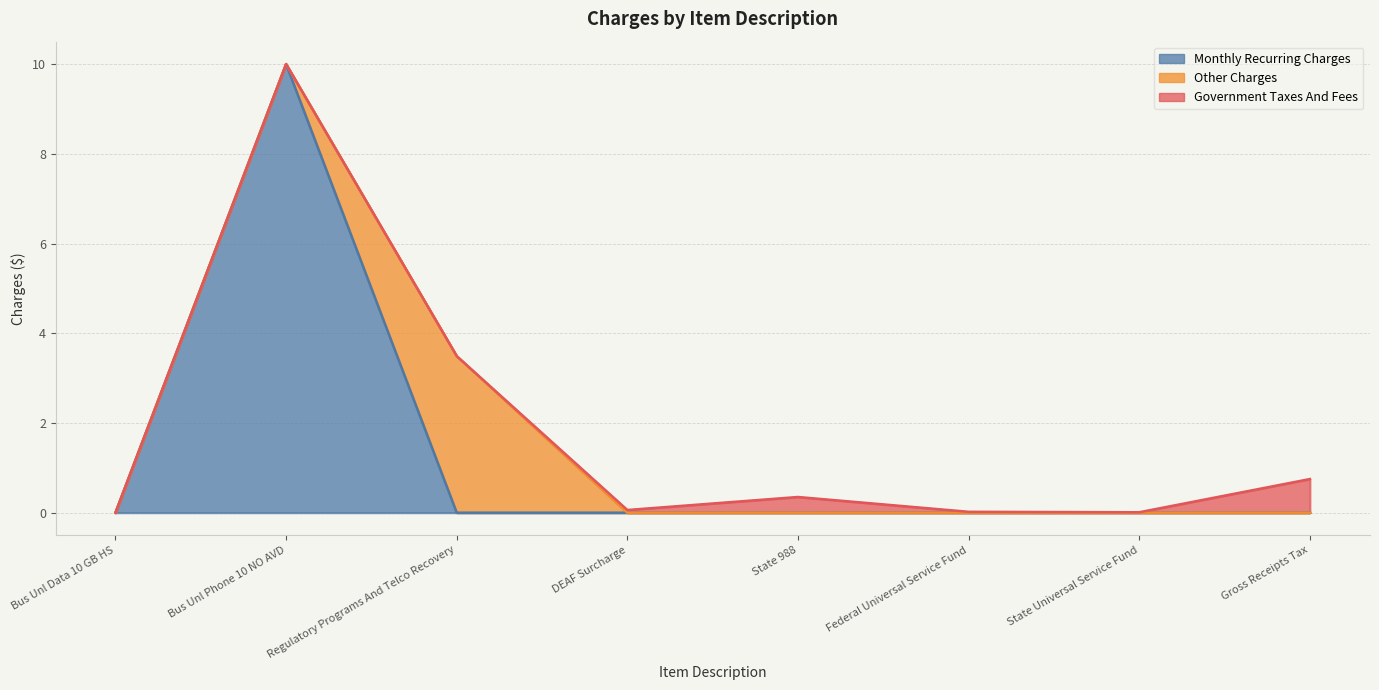

What position from the right is Federal Universal Service Fund?

3